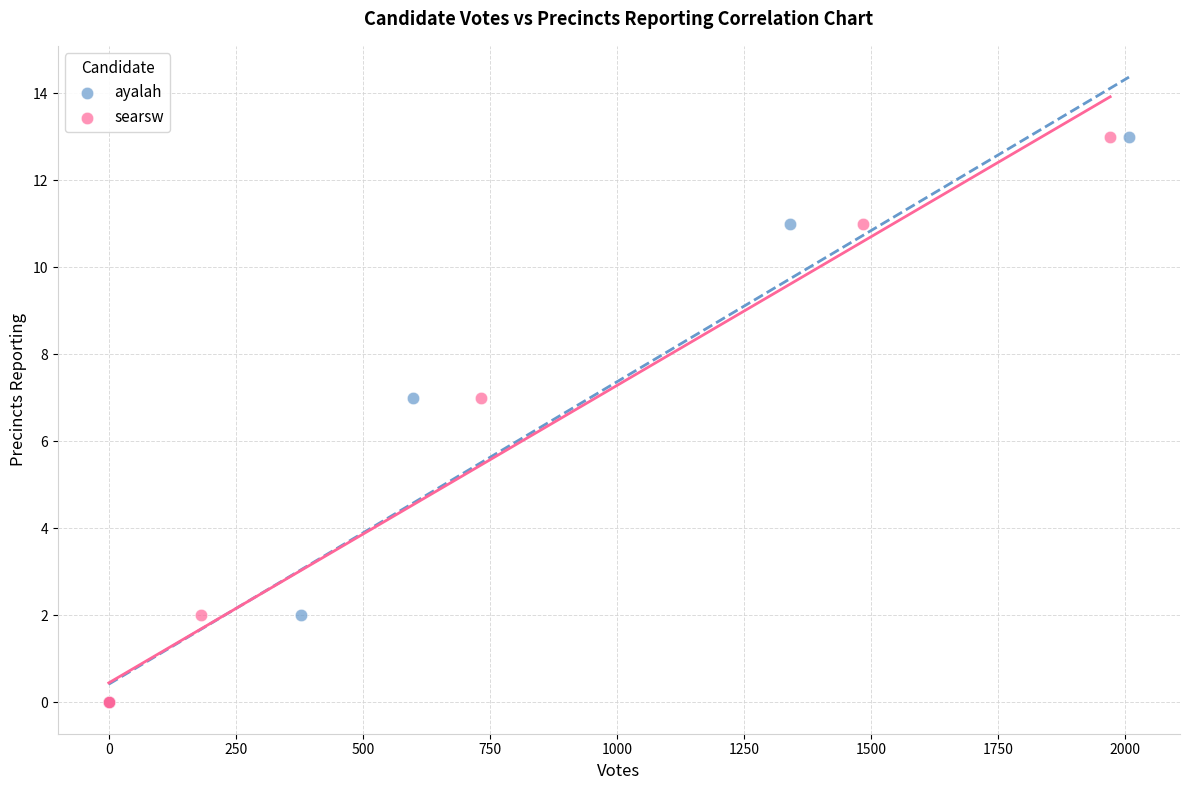

What are all the series names shown in the legend?

ayalah, searsw